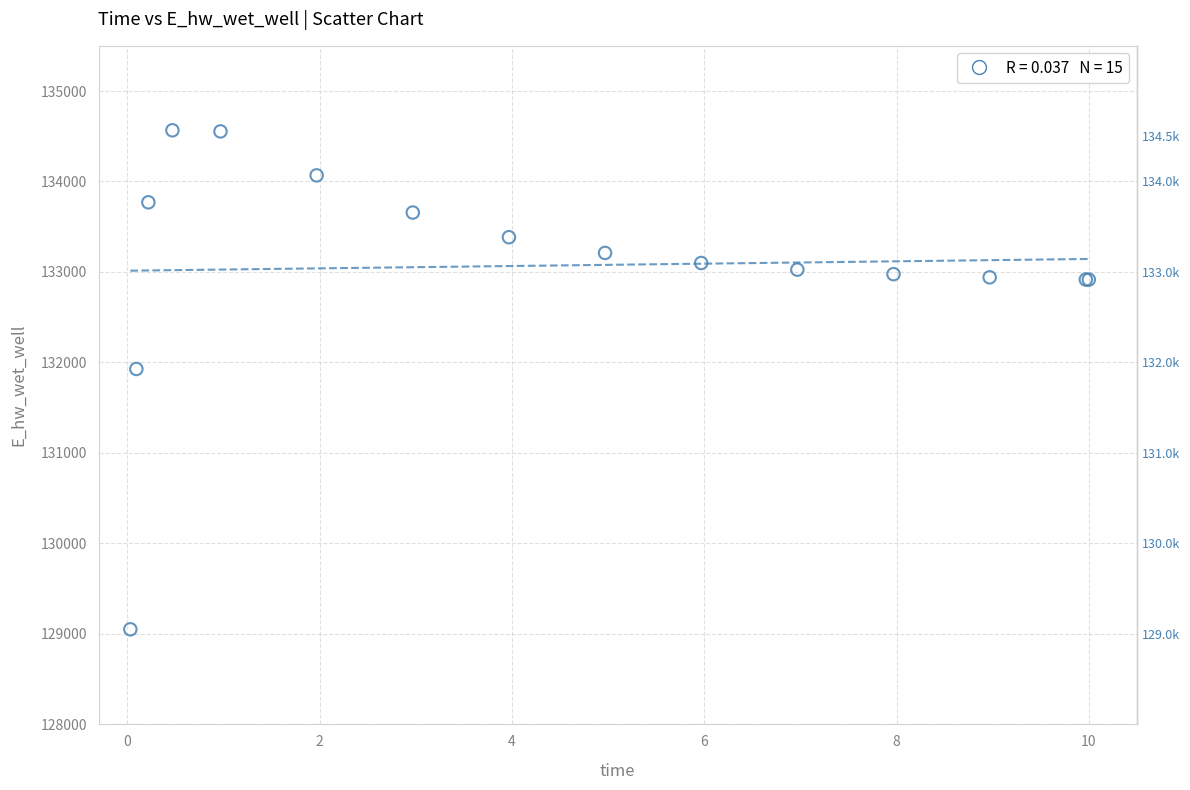

What Y value in the scatter plot is closest to 131806?

131926.3